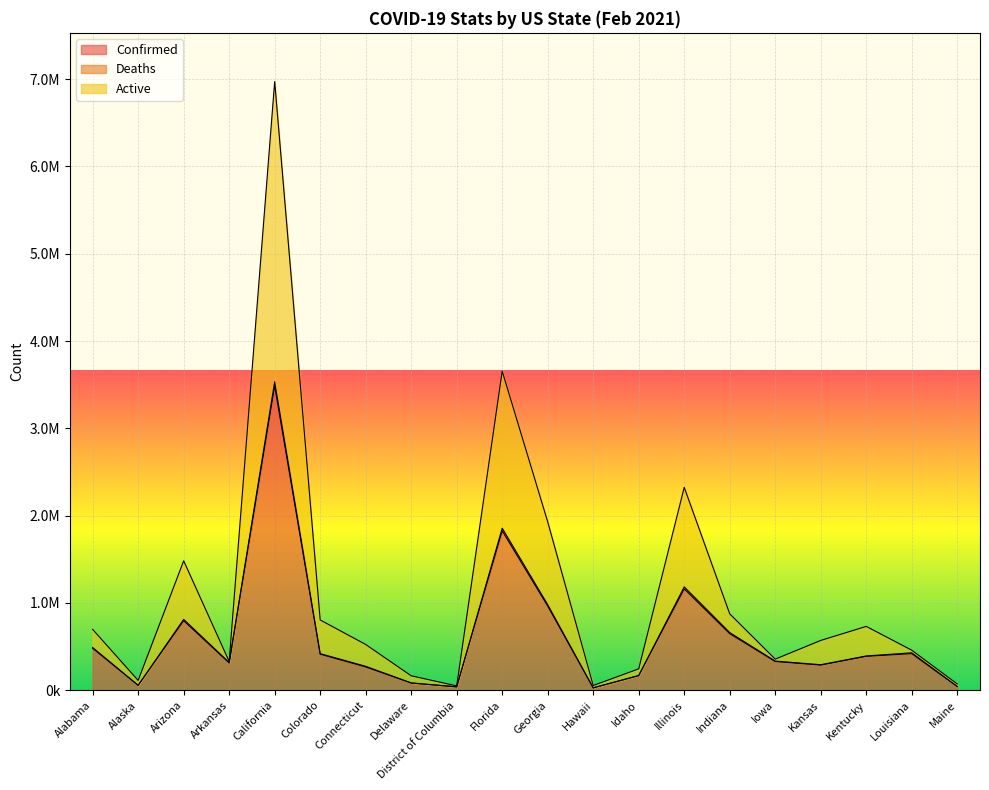

What is the difference between the Deaths values at Kansas and Delaware?

208478